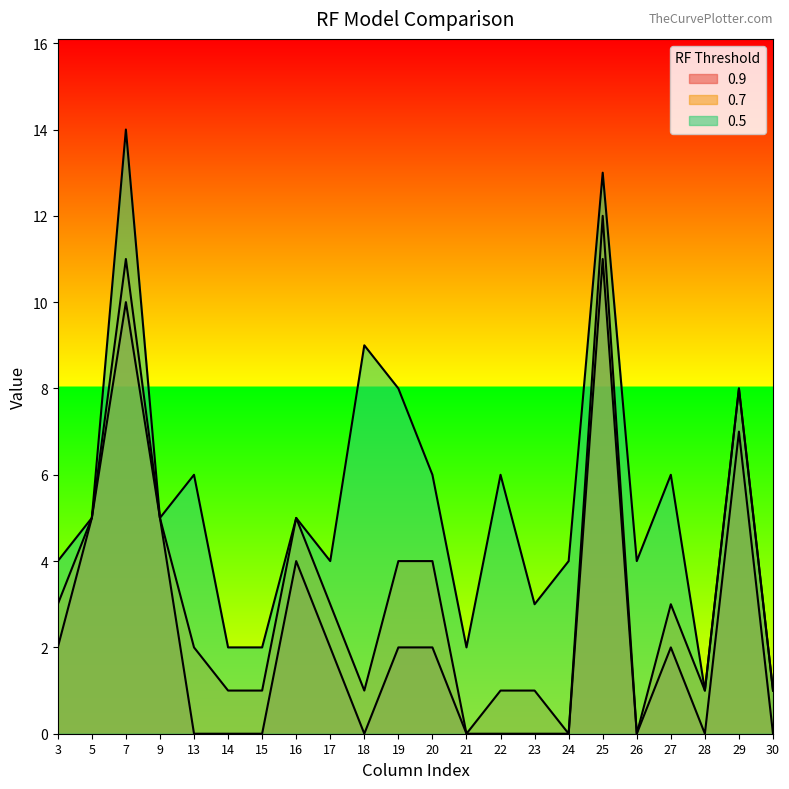

What is the value of the 0.7 point at the 2nd from the left?

5